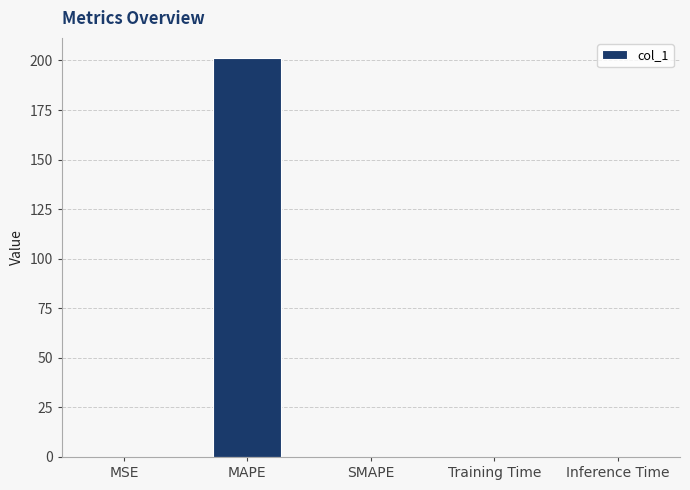

What is the sum of all values?

201.4